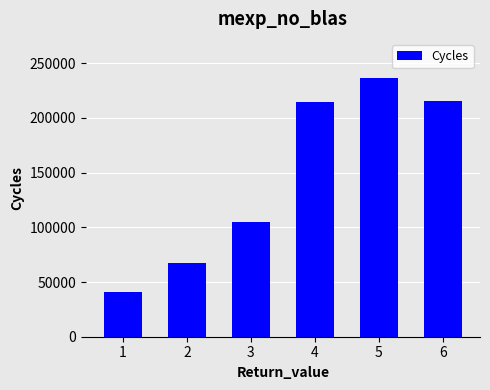

How many values are below 214632?

3